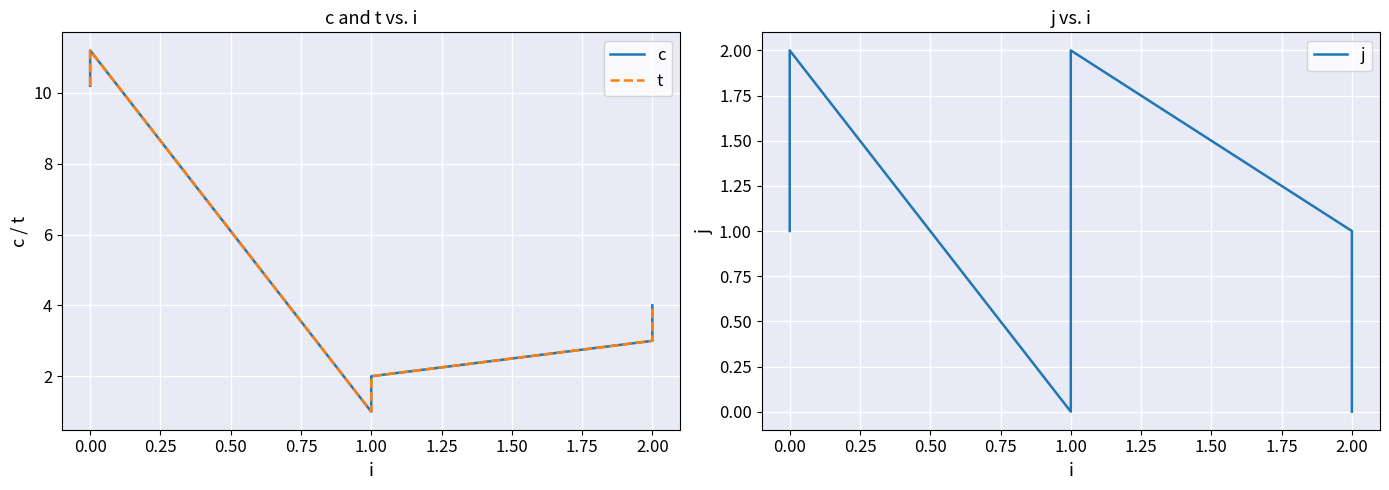

How many interior local valleys does the t series have?

1